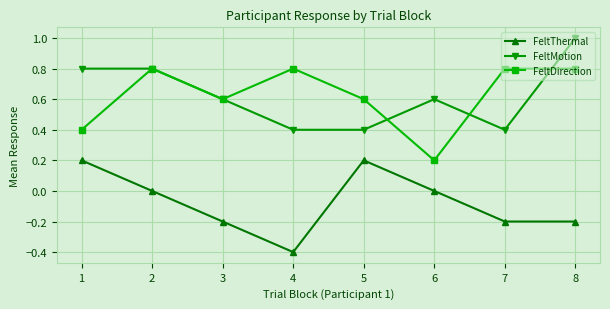

Count the number of data series in this chart.

3